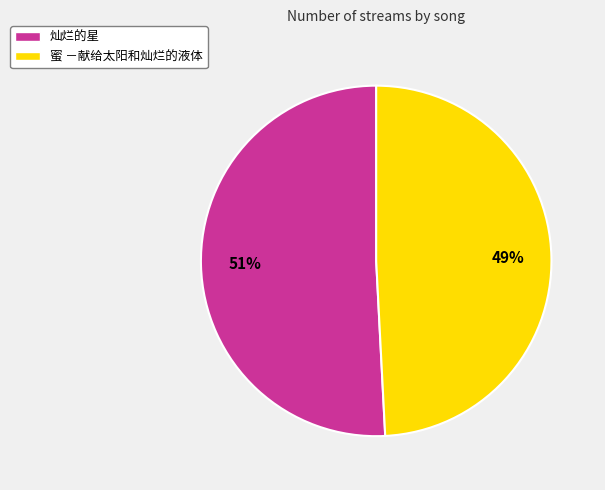

Which category has the smallest portion of the pie?

蜜 －献给太阳和灿烂的液体